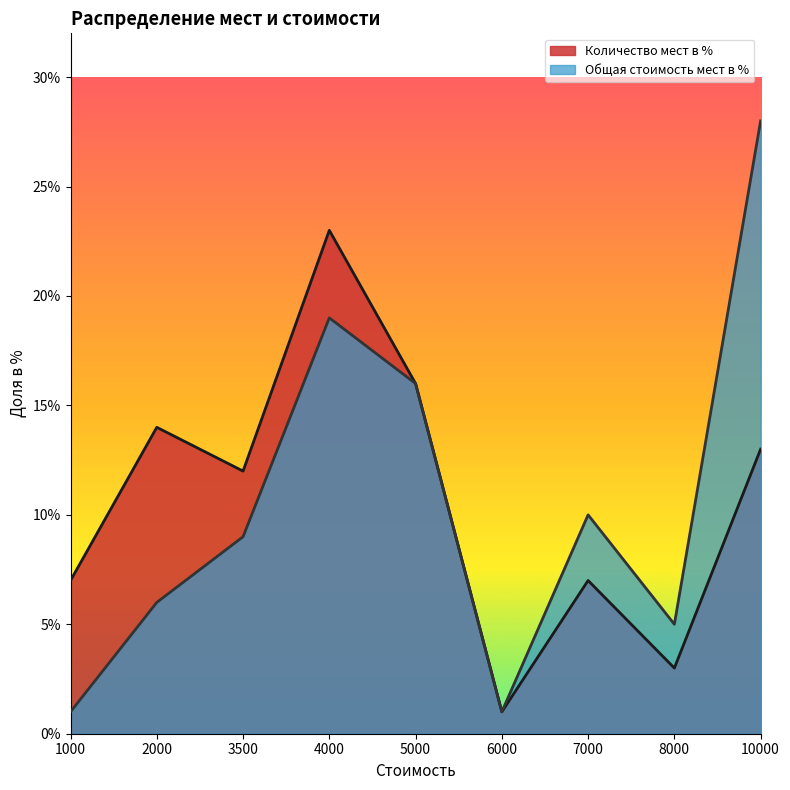

Reading right to left, list all the values displayed in this chart.

Количество мест в %: 13	3	7	1	16	23	12	14	7
Общая стоимость мест в %: 28	5	10	1	16	19	9	6	1